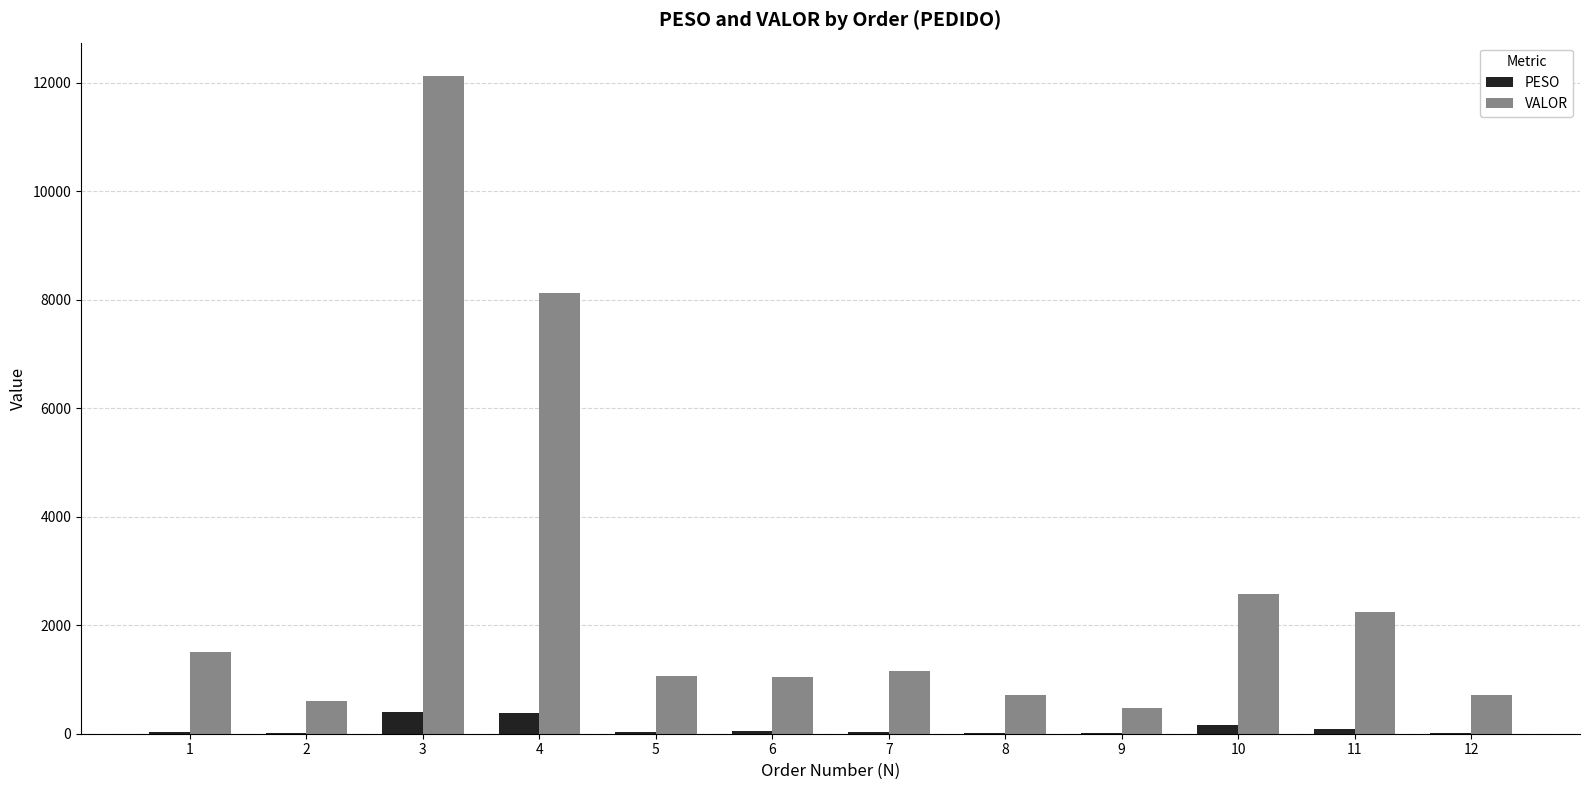

What is the sum of all PESO values?

1213.3